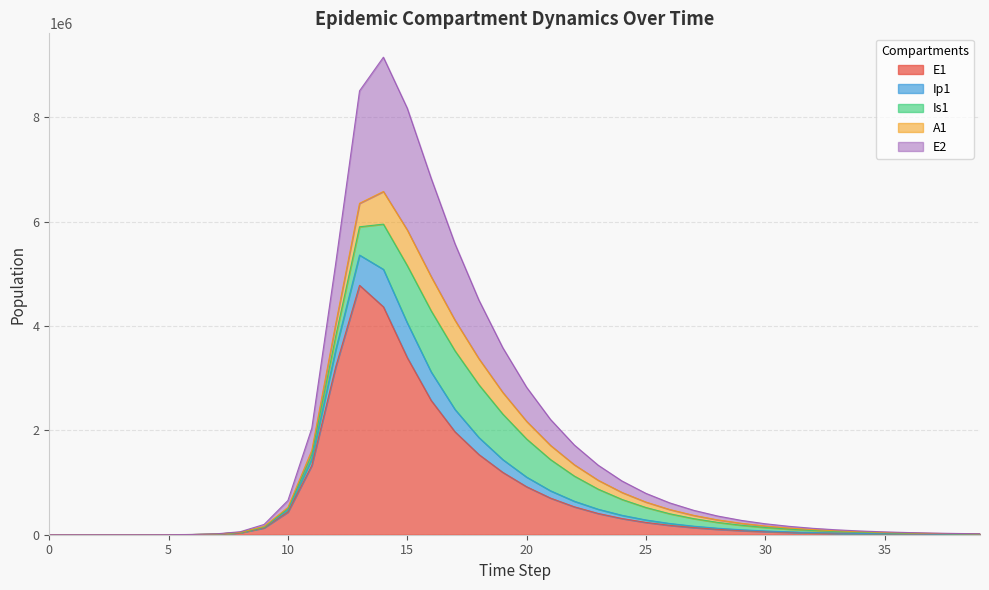

What is the highest value of the E1 series?

4777535.8